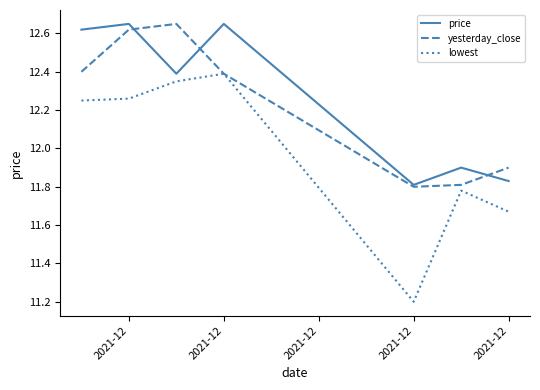

Does the chart have visible grid lines?

No